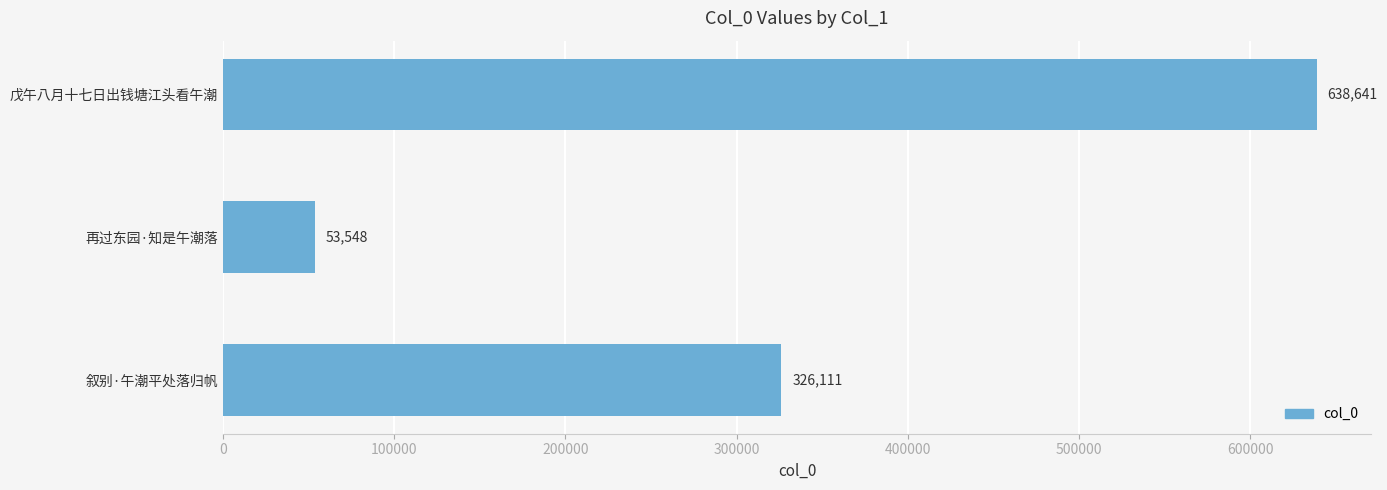

What is the greatest value displayed?

638641